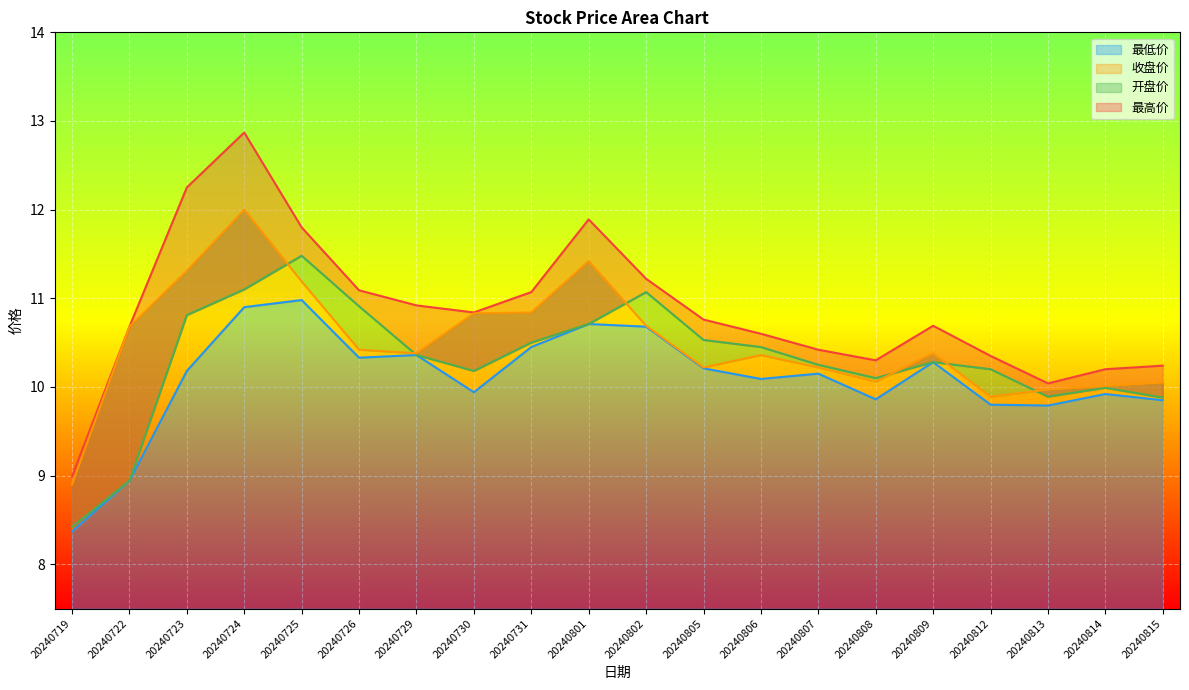

In 最高价, how many points are lower than both neighbors (excluding endpoints)?

3